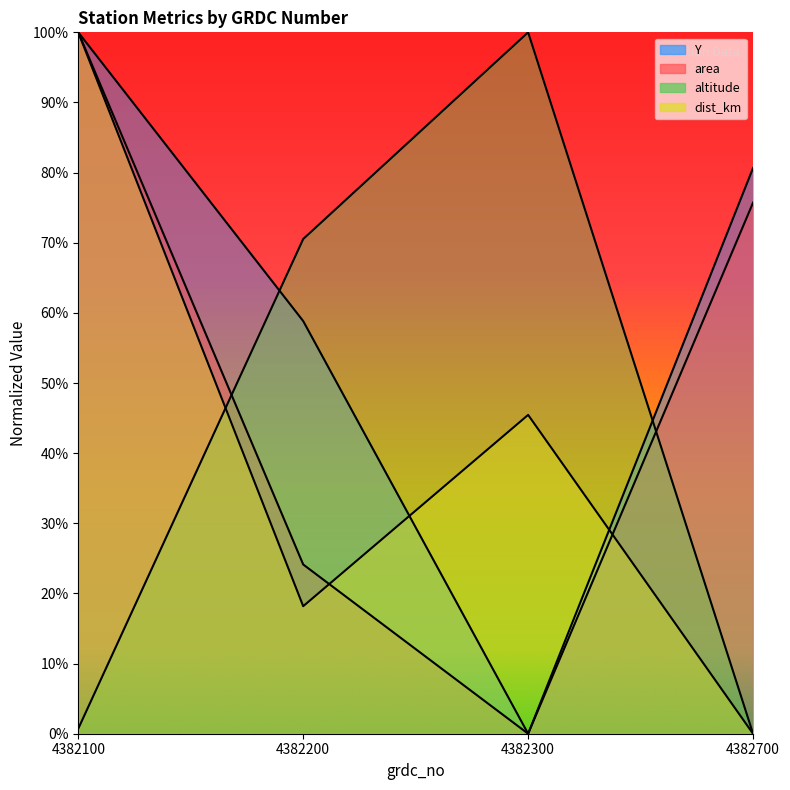

Which category has the lowest value in the altitude series?

4382700